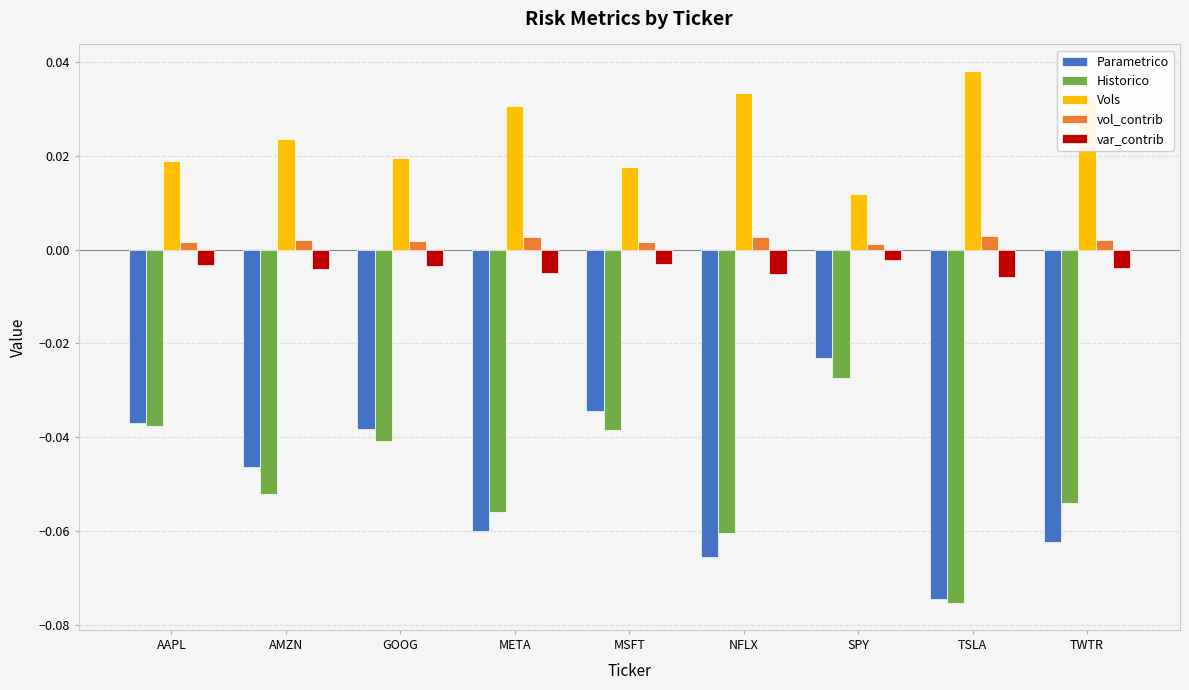

Are the bars grouped side by side (vs. stacked)?

Yes